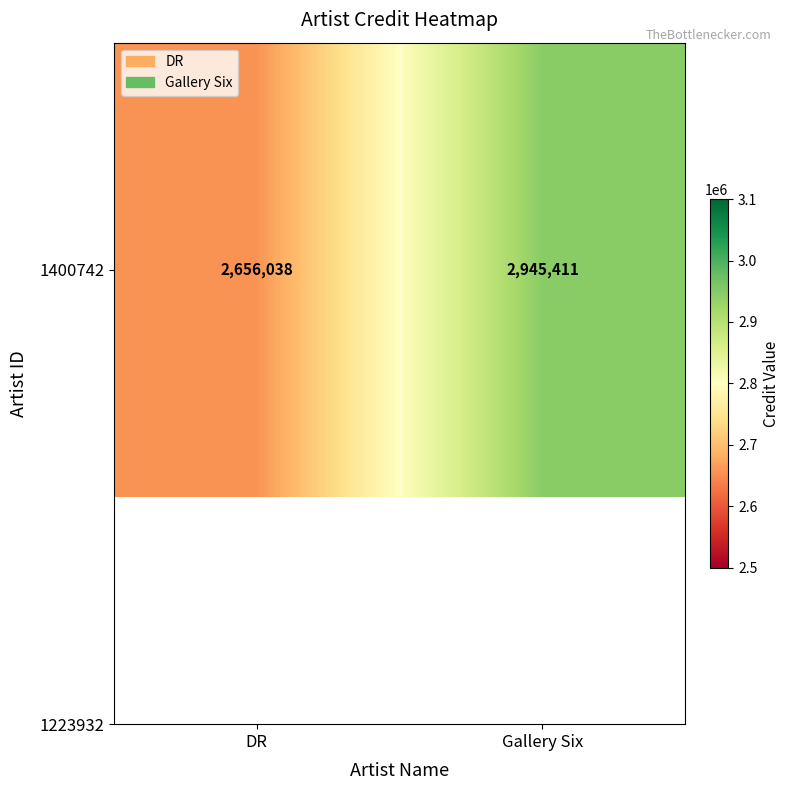

How many values are between 2656038 and 2945411?

2